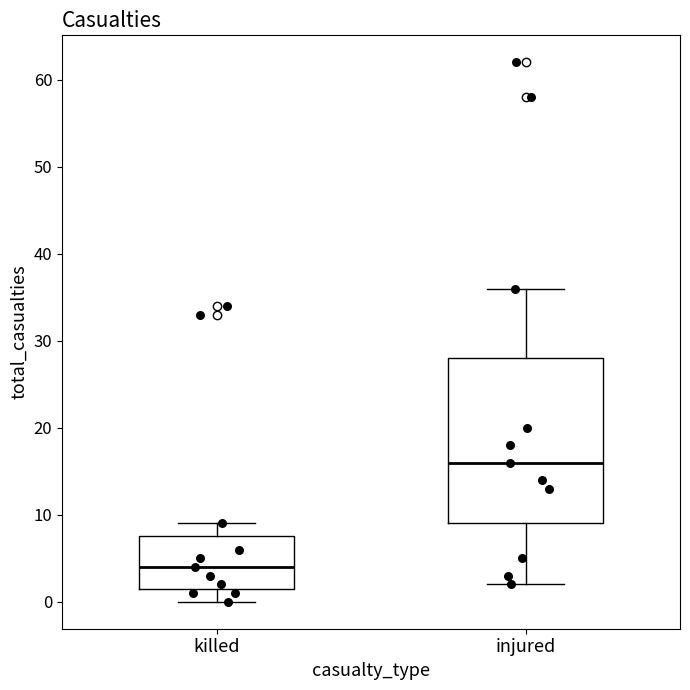

Which box has the lowest median line?

killed